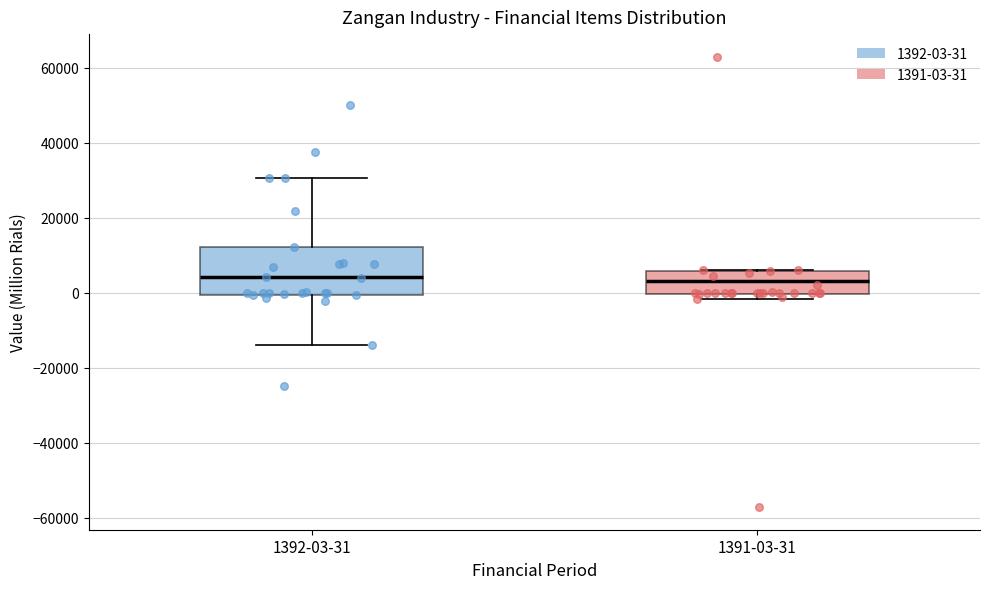

Comparing the boxes themselves (not the whiskers), which one is the tallest?

1392-03-31